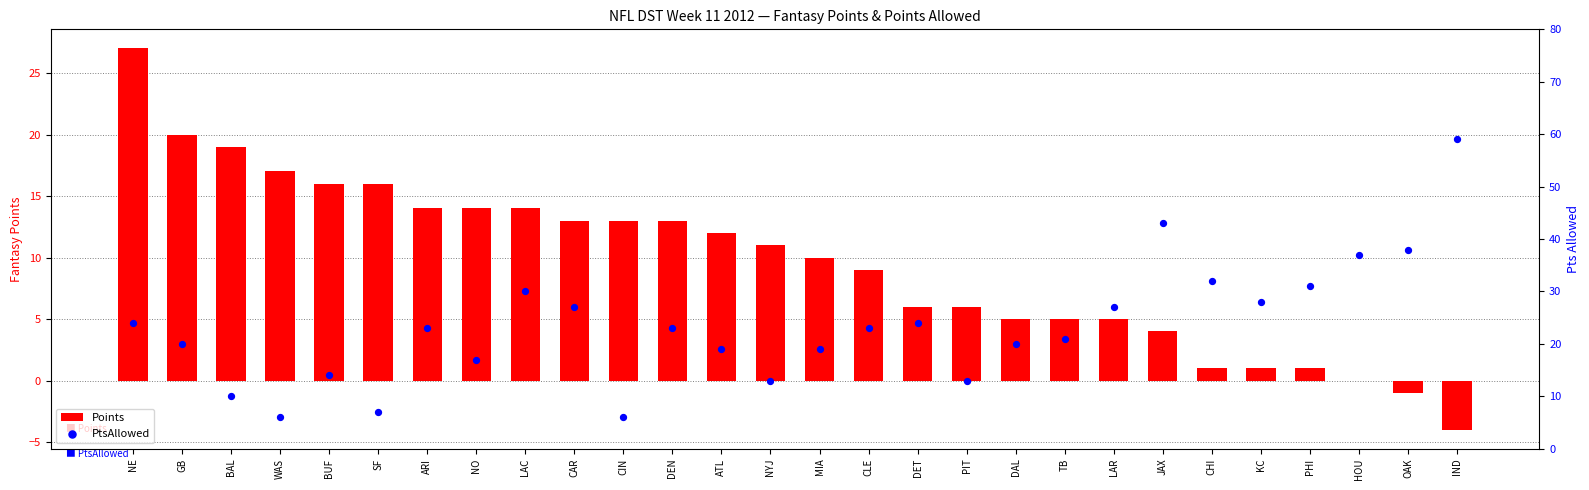

What are all the series names shown in the legend?

Points, PtsAllowed